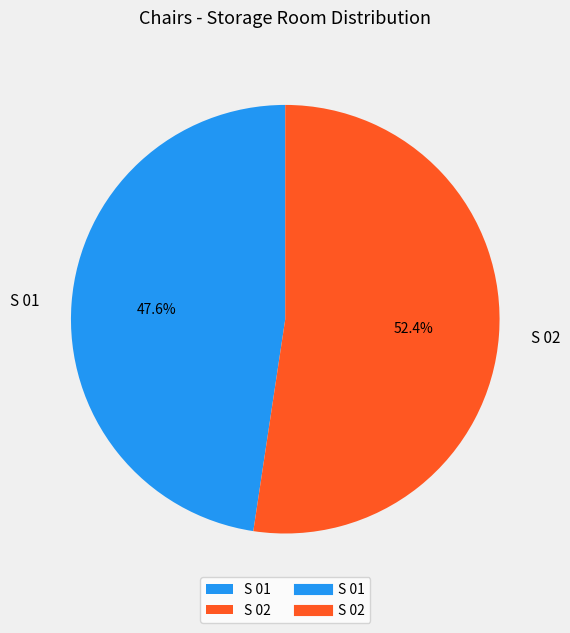

How many segments does this pie chart have?

2